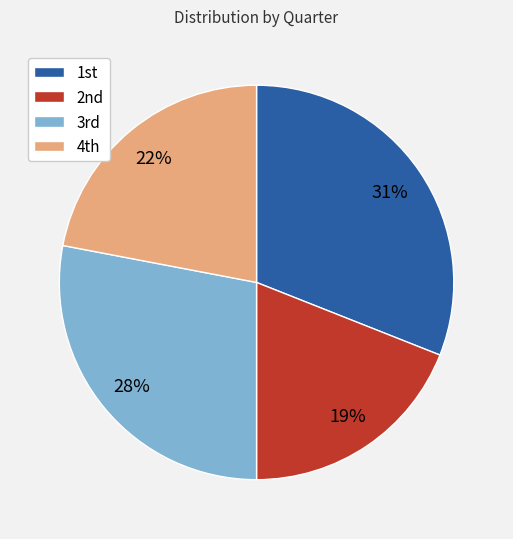

How many segments does this pie chart have?

4